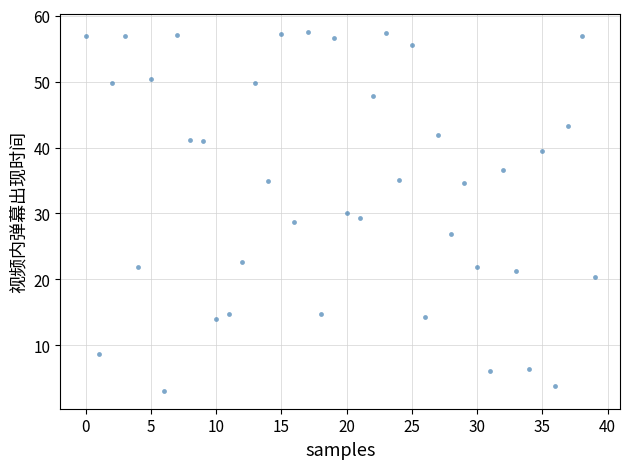

What is the range of Y values (max minus min)?

54.4